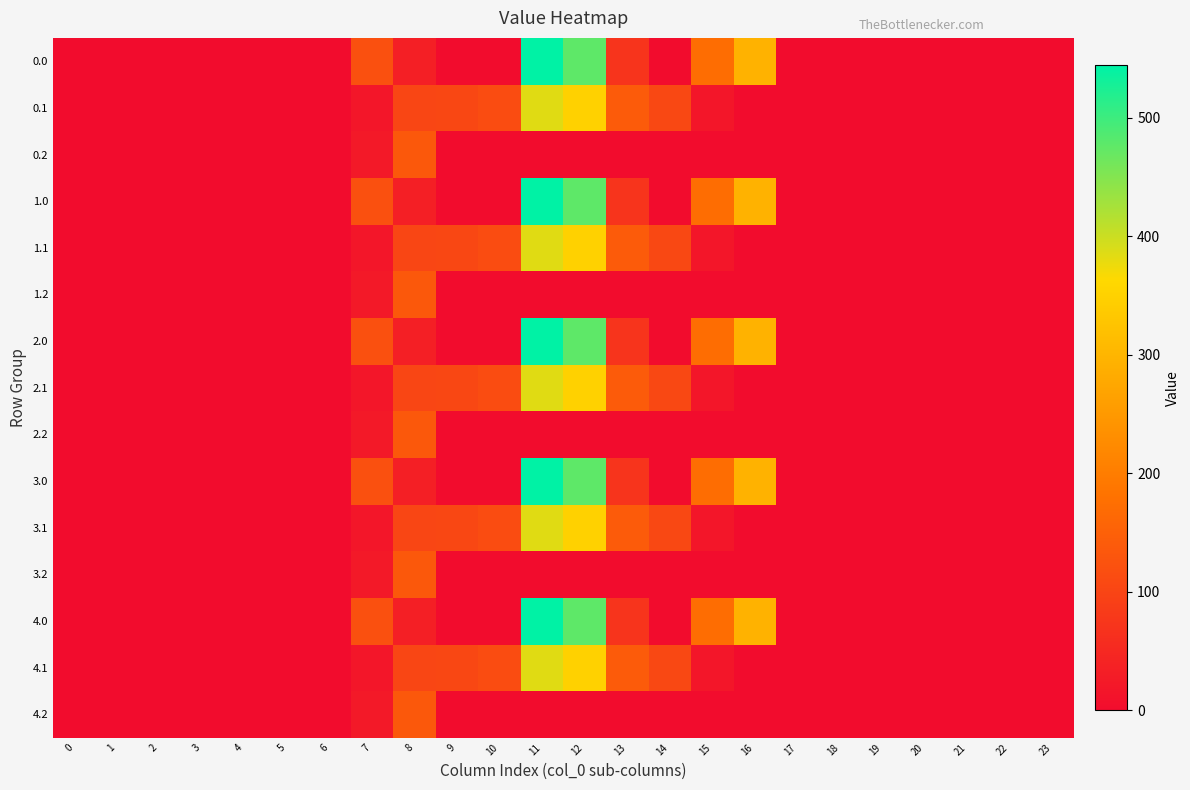

Which label corresponds to the largest value in the chart?

11